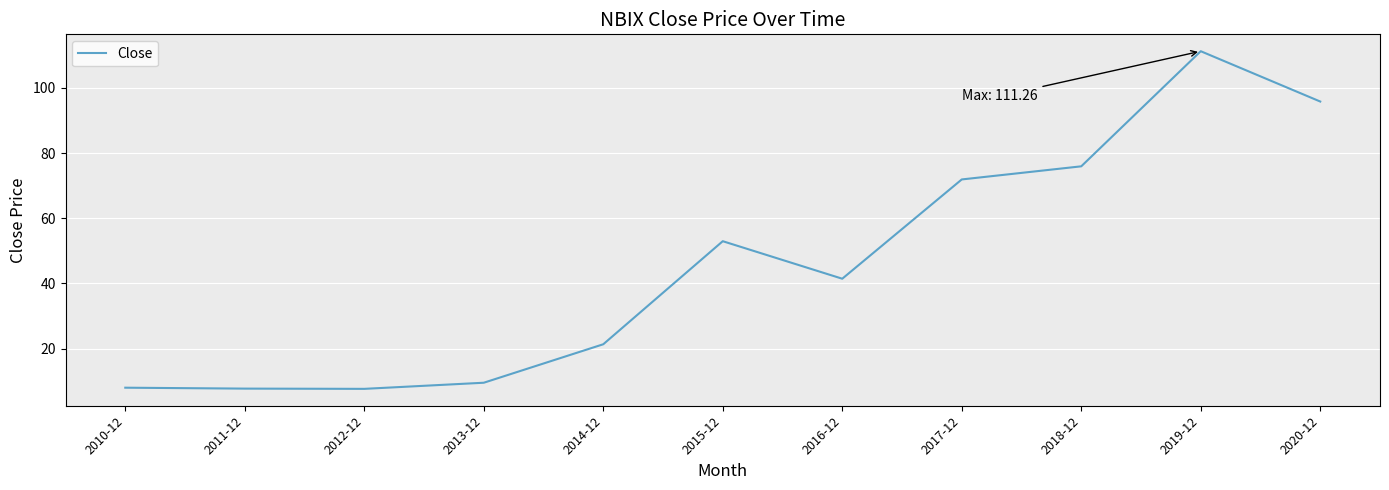

What is the difference between the maximum and minimum values?

103.6